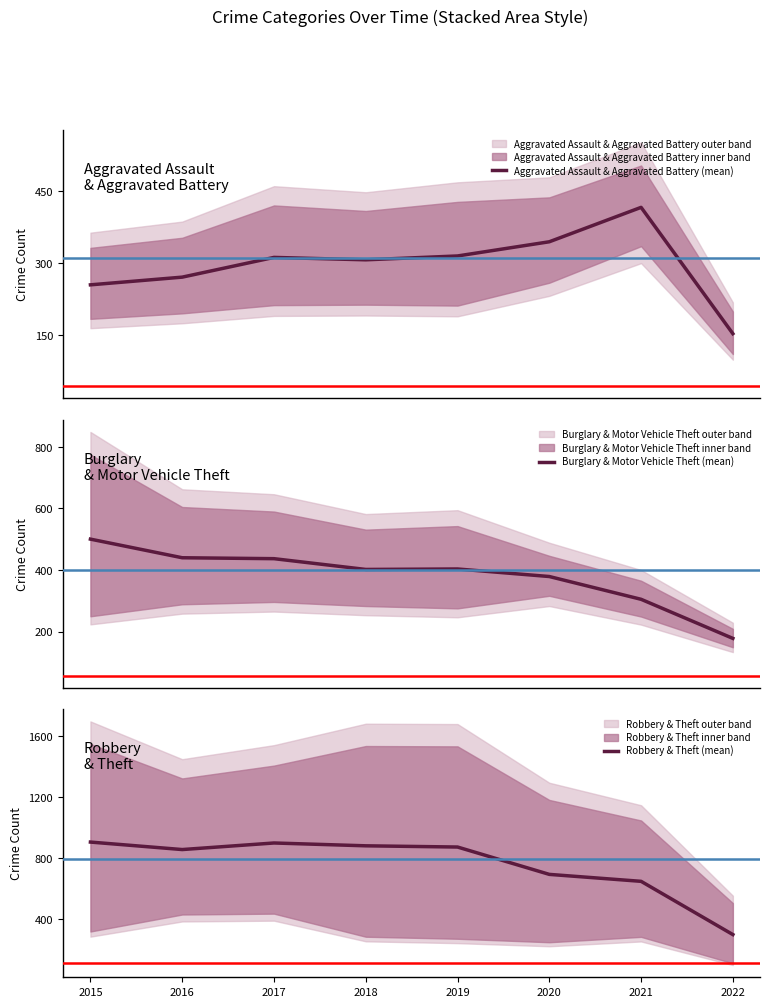

Reading left to right, what are all the values shown in this chart?

Aggravated Assault & Aggravated Battery (mean): 255.0	271.0	312.0	307.0	315.0	344.5	416.0	153.5
Burglary & Motor Vehicle Theft (mean): 500.5	440.0	437.0	402.0	403.5	379.0	305.0	178.0
Robbery & Theft (mean): 905.5	856.5	899.5	881.0	873.0	694.0	648.5	300.0